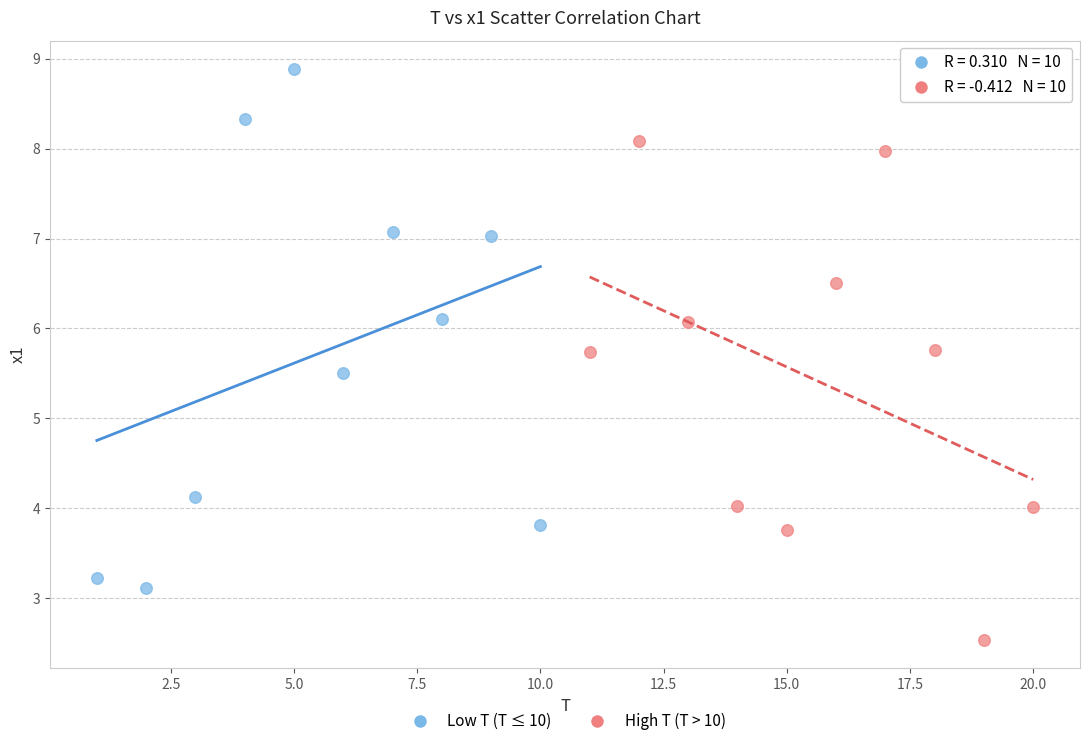

Which series reaches the maximum Y coordinate?

Low T (T ≤ 10)